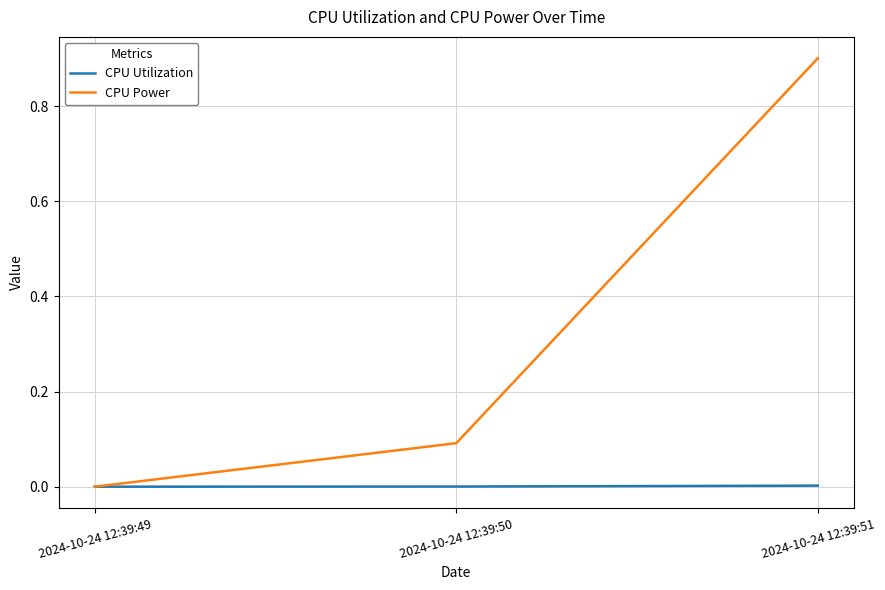

Which series changed the most between 2024-10-24 12:39:49 and 2024-10-24 12:39:51?

CPU Power